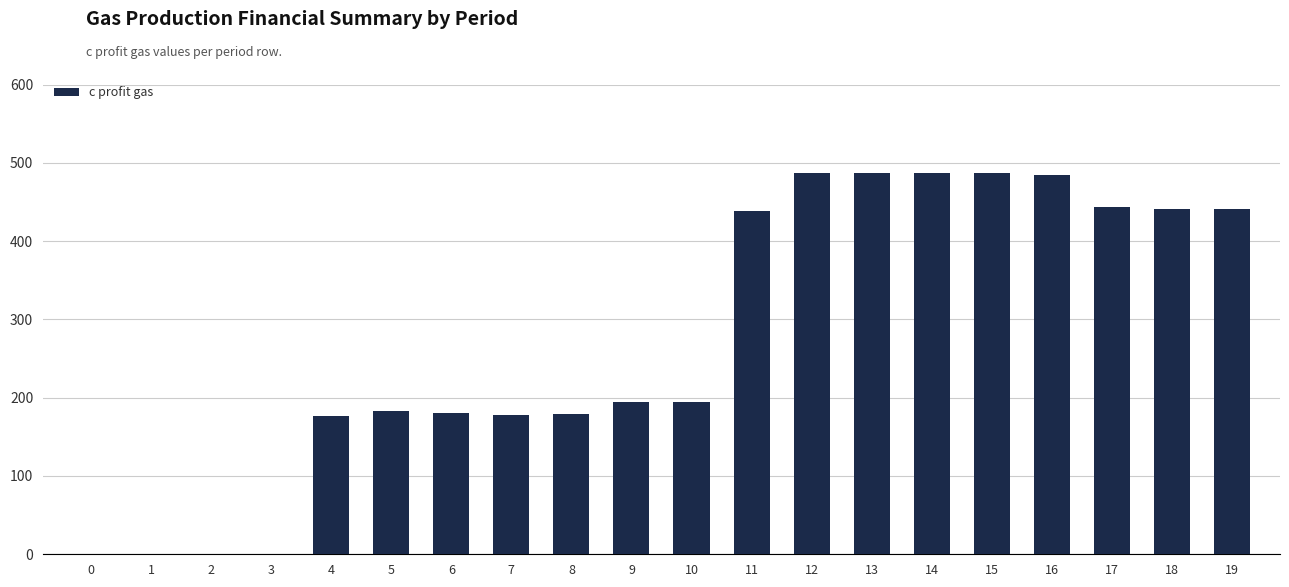

The value at 11 is 258. True or false?

False